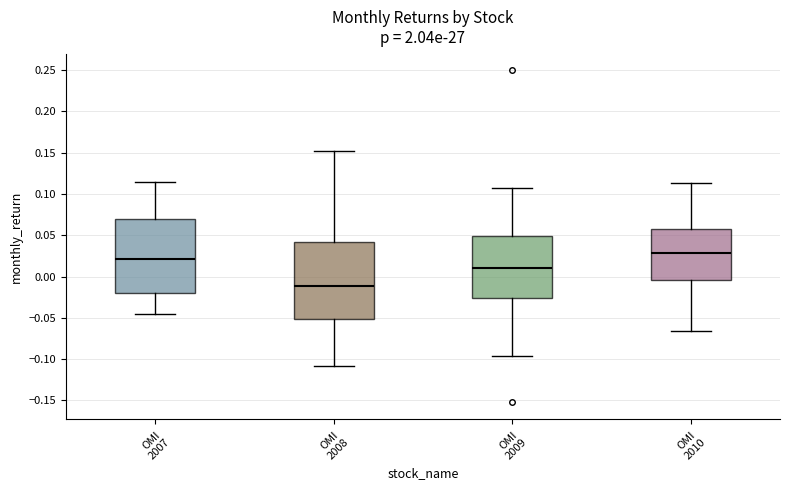

Which box has the lowest median line?

OMI 2008